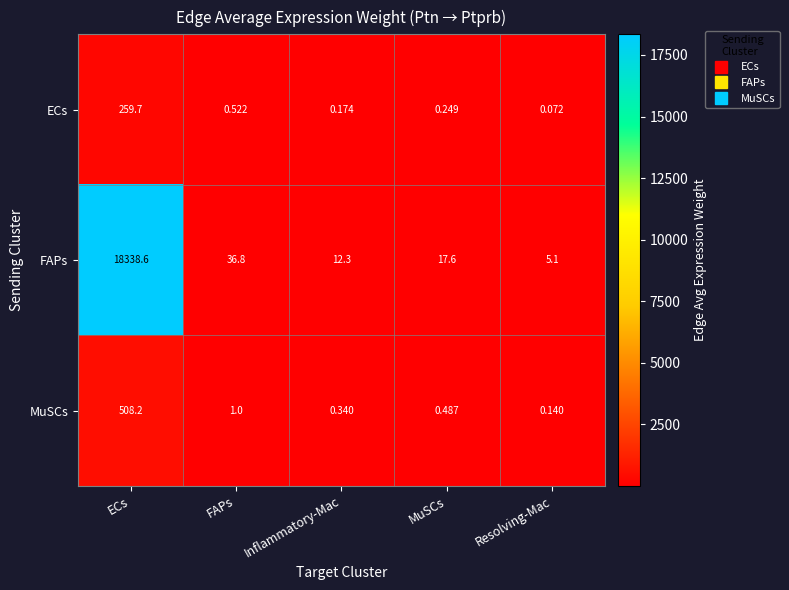

Between ECs and Resolving-Mac, which series saw the biggest shift?

FAPs